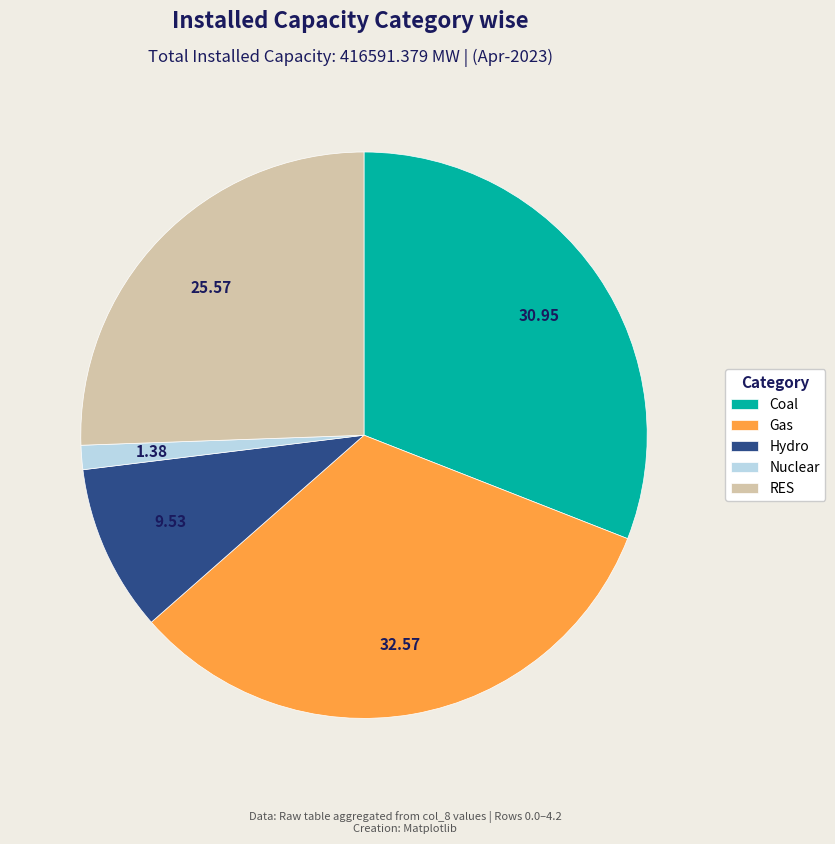

Is there any slice that represents more than half of the pie?

No